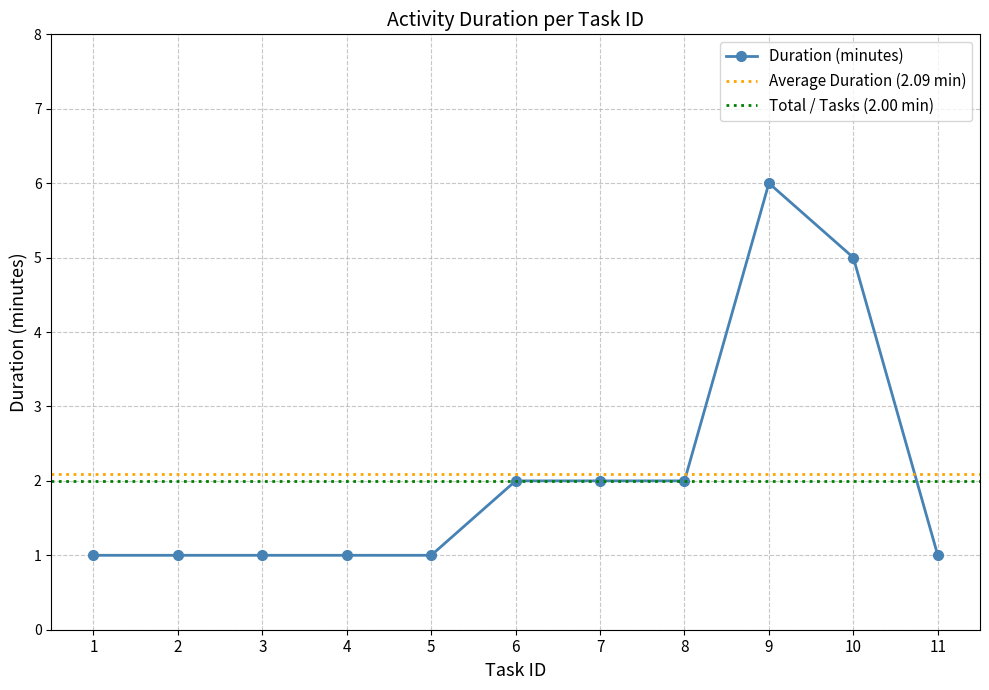

Is it true that the value at 2 is 0?

False